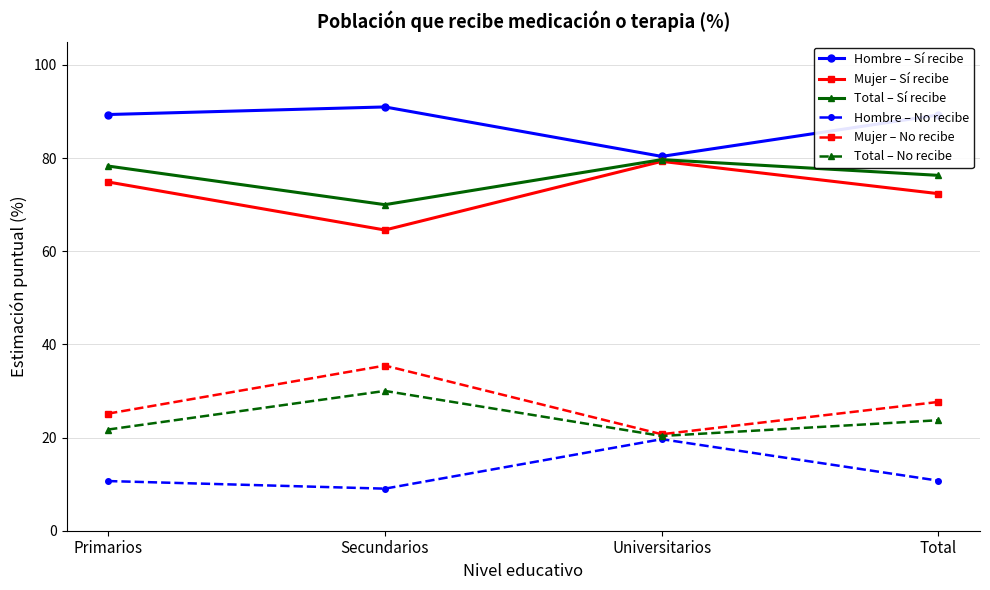

True or false: Hombre – Sí recibe and Total – No recibe cross at least once.

False